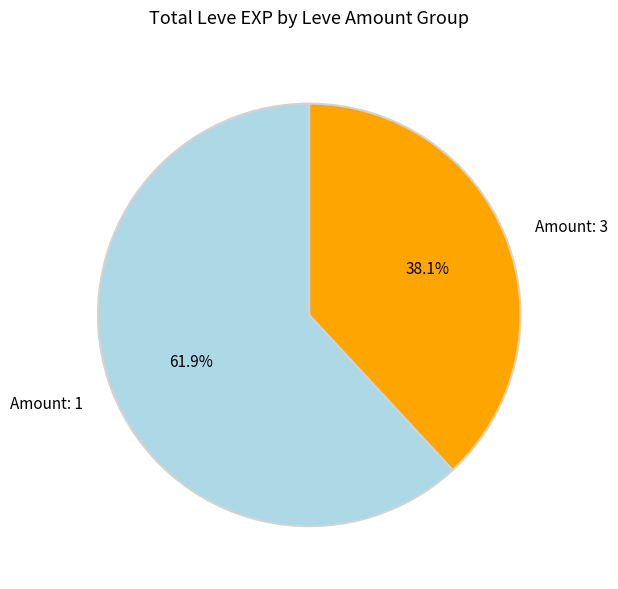

Count the number of slices in the pie.

2